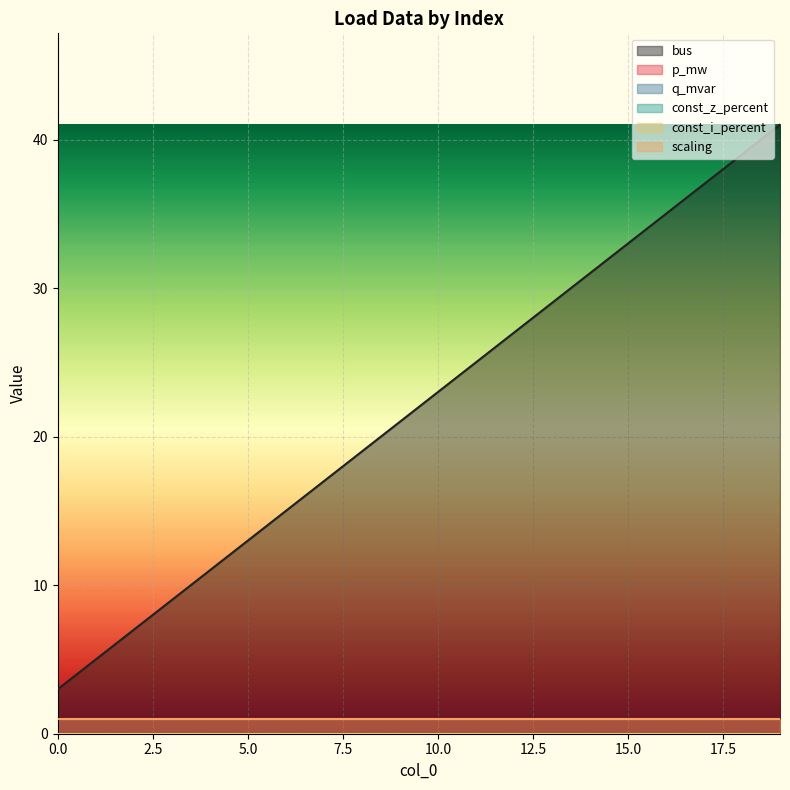

True or false: const_z_percent has more than 1 interior local peaks.

False